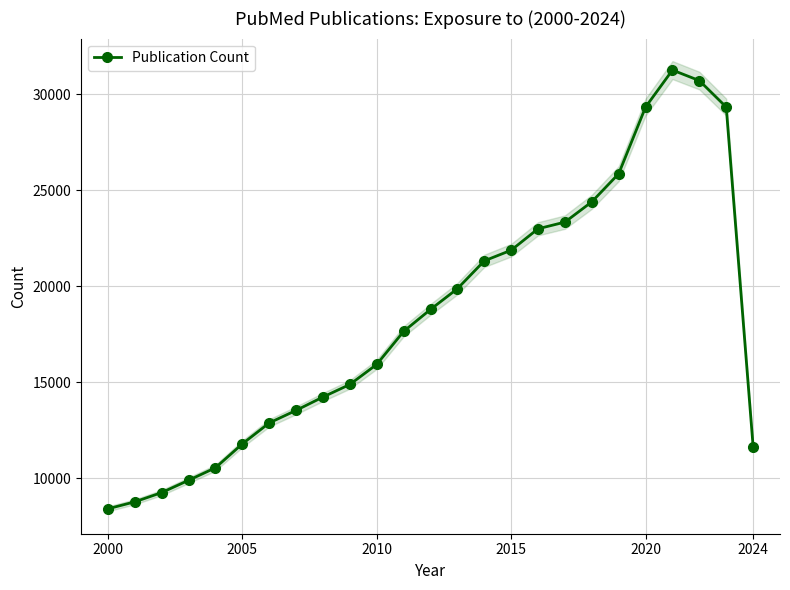

What is the maximum value for Publication Count?

31251